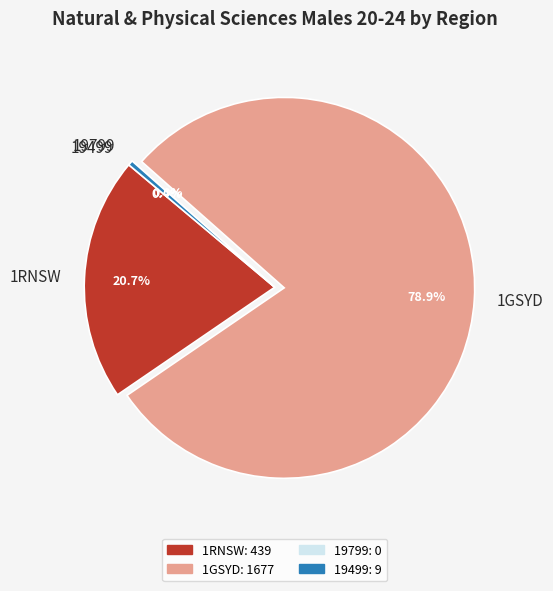

Is 1GSYD the majority of the pie?

Yes